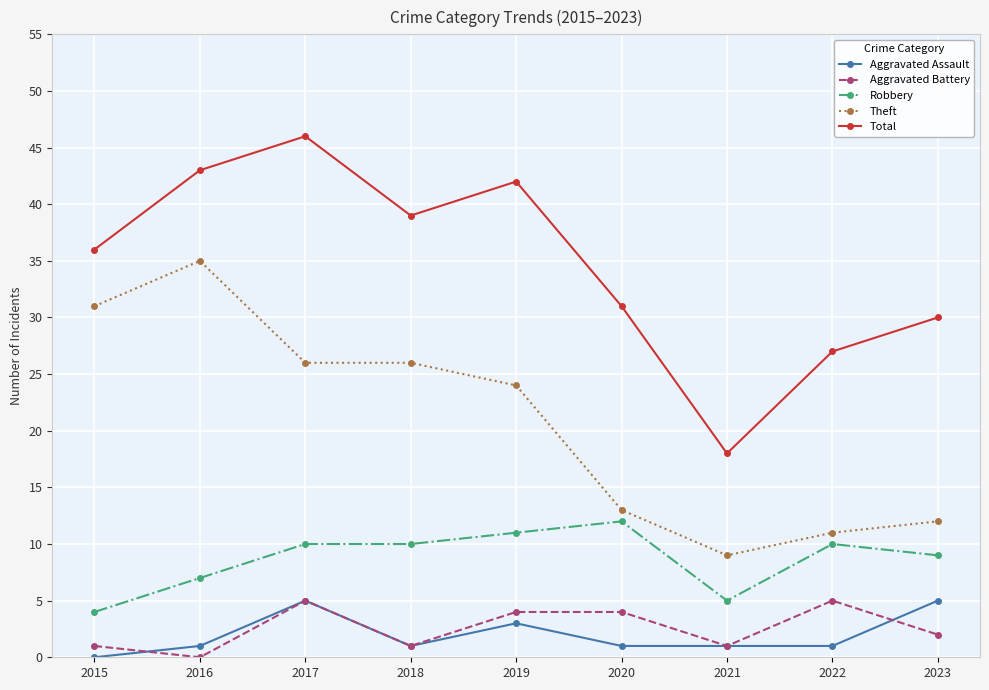

What is the value of the Robbery point at the 3rd from the left?

10